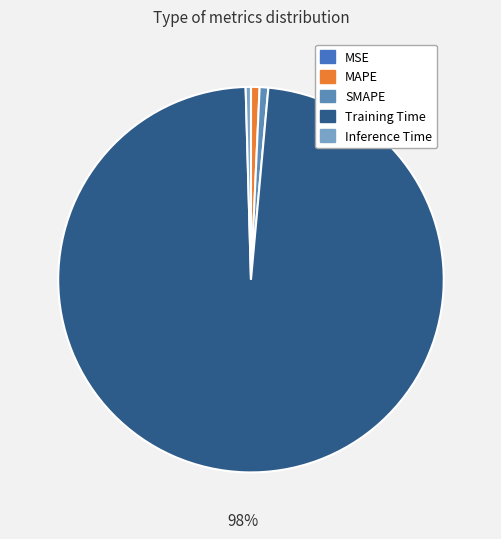

Which category has the biggest portion of the pie?

Training Time